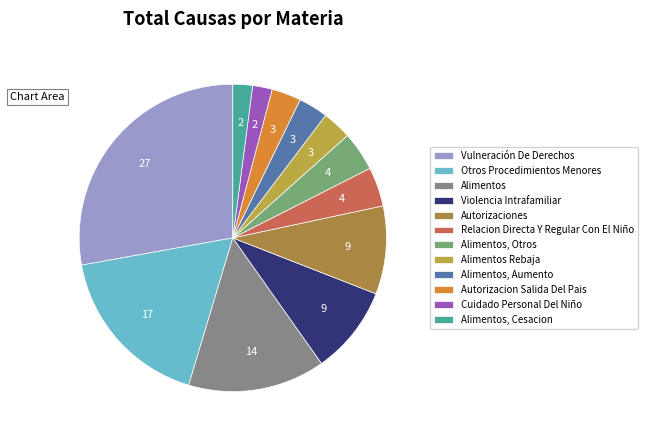

How many slices are in this pie chart?

12